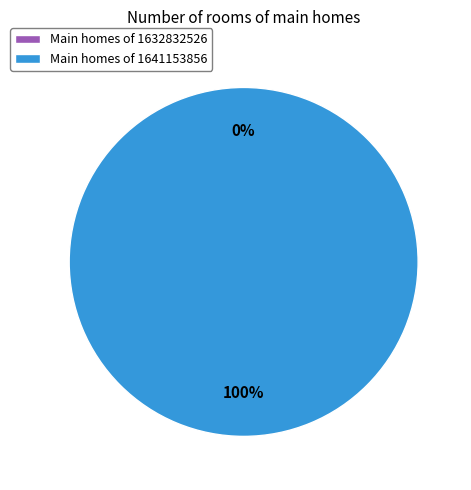

Is 1641153856 the majority of the pie?

Yes